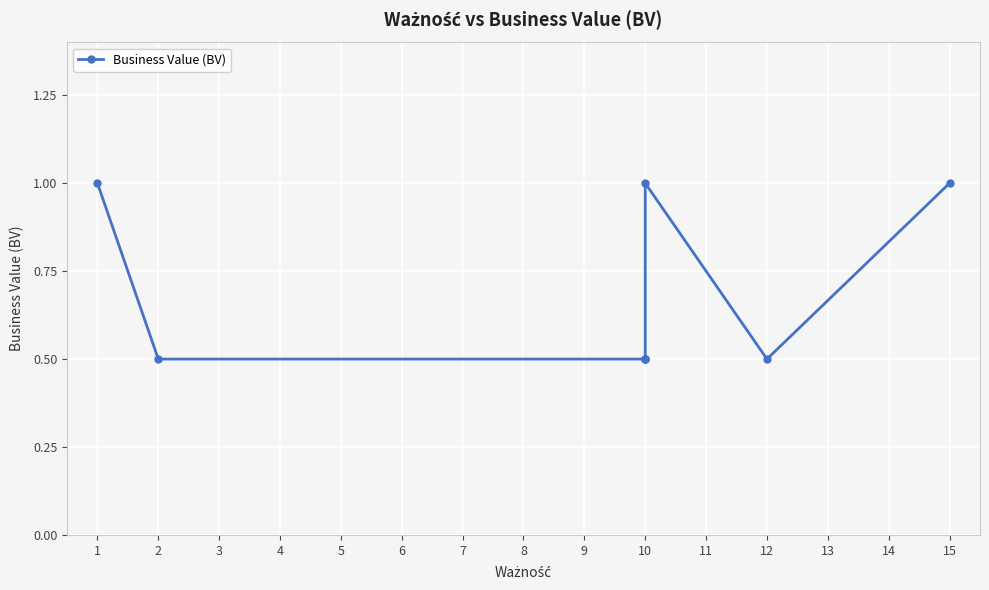

What is the minimum value shown in the chart?

0.5